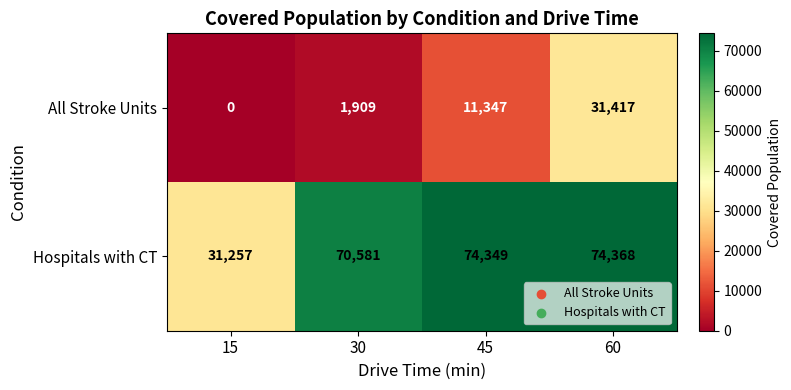

Reading right to left, transcribe all the data shown in this chart.

All Stroke Units: 31417	11347	1909	0
Hospitals with CT: 74368	74349	70581	31257